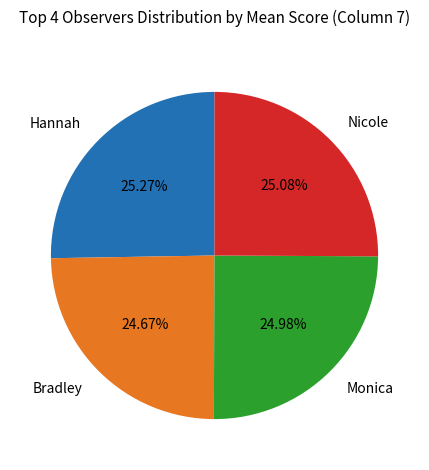

To the nearest percent, what is the average slice percentage?

25%